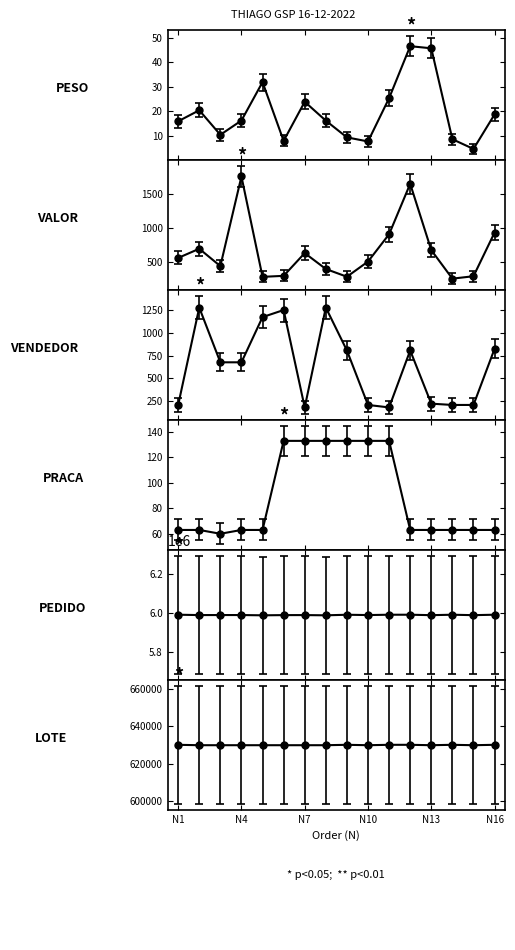

Where is the first local maximum for PESO?

2